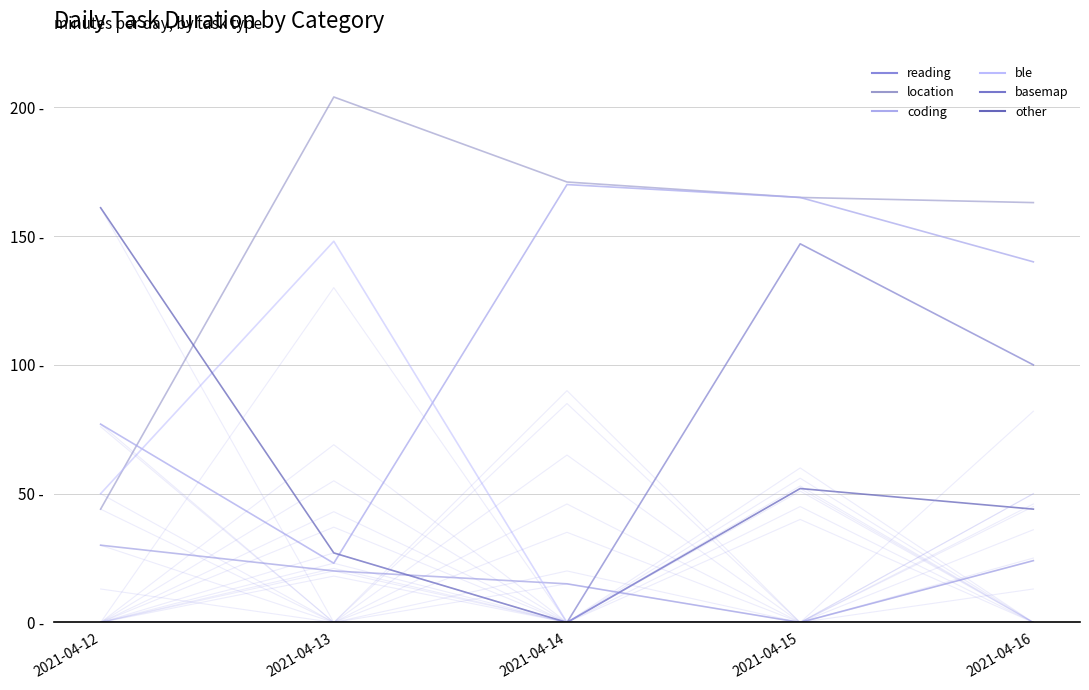

At which category does reading reach its first local valley?

2021-04-15